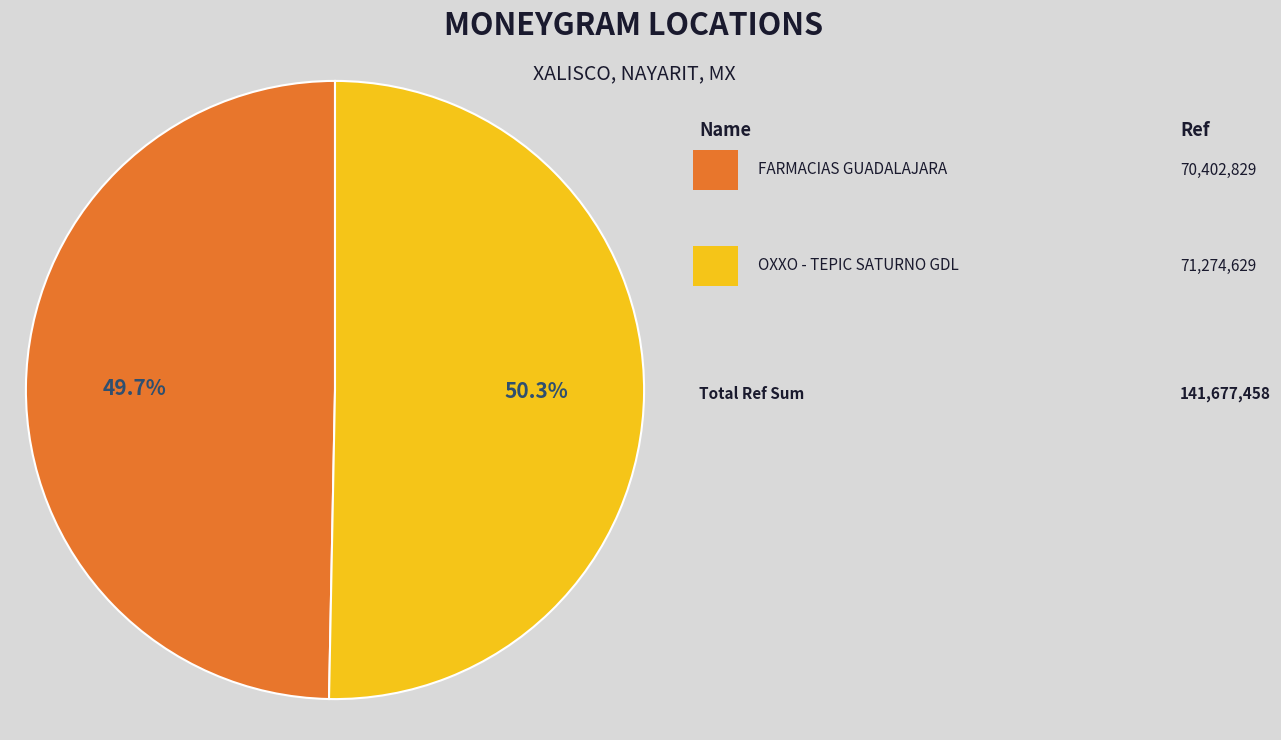

Is there any slice that represents more than half of the pie?

Yes